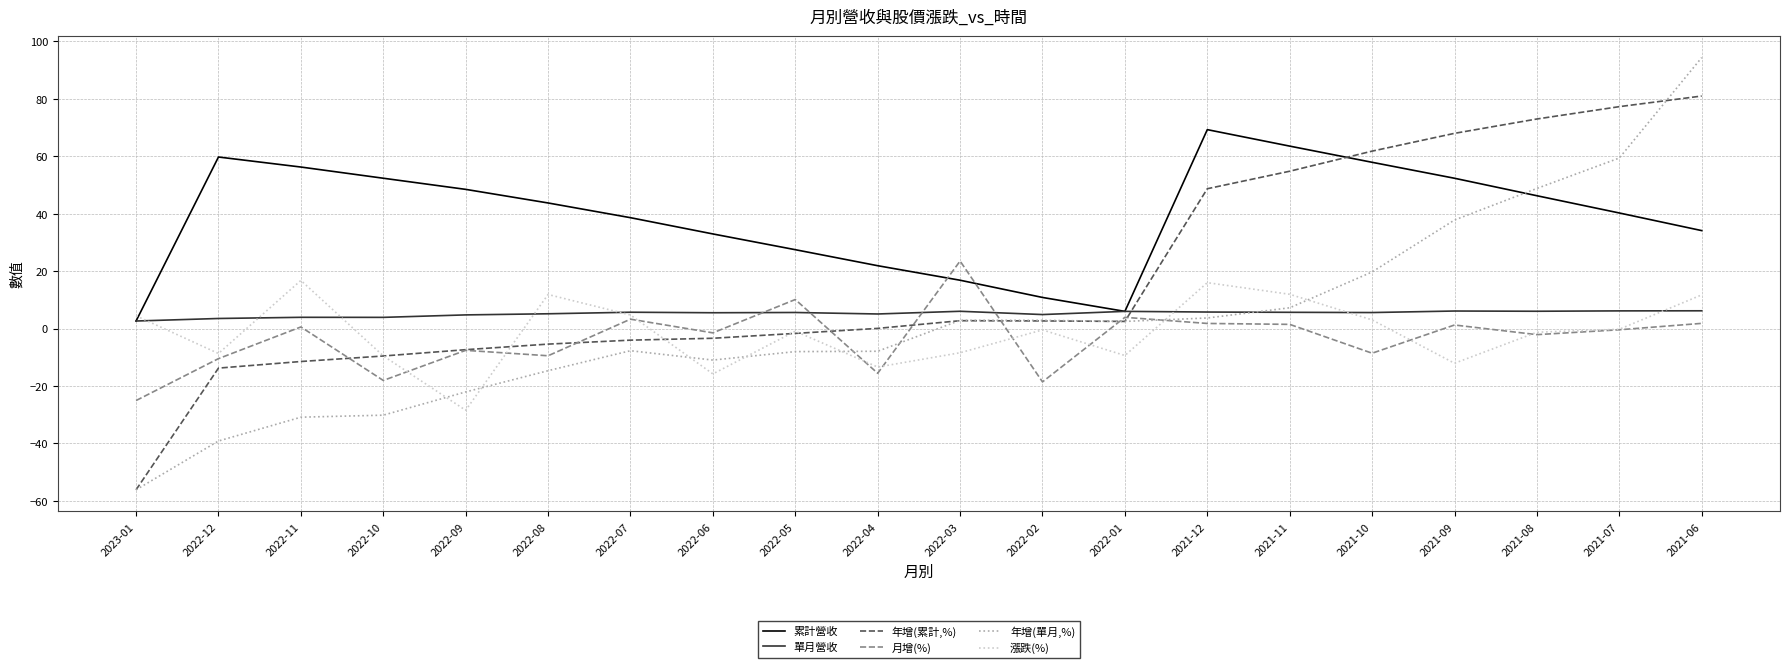

What is the maximum value for 年增(累計,%)?

81.0